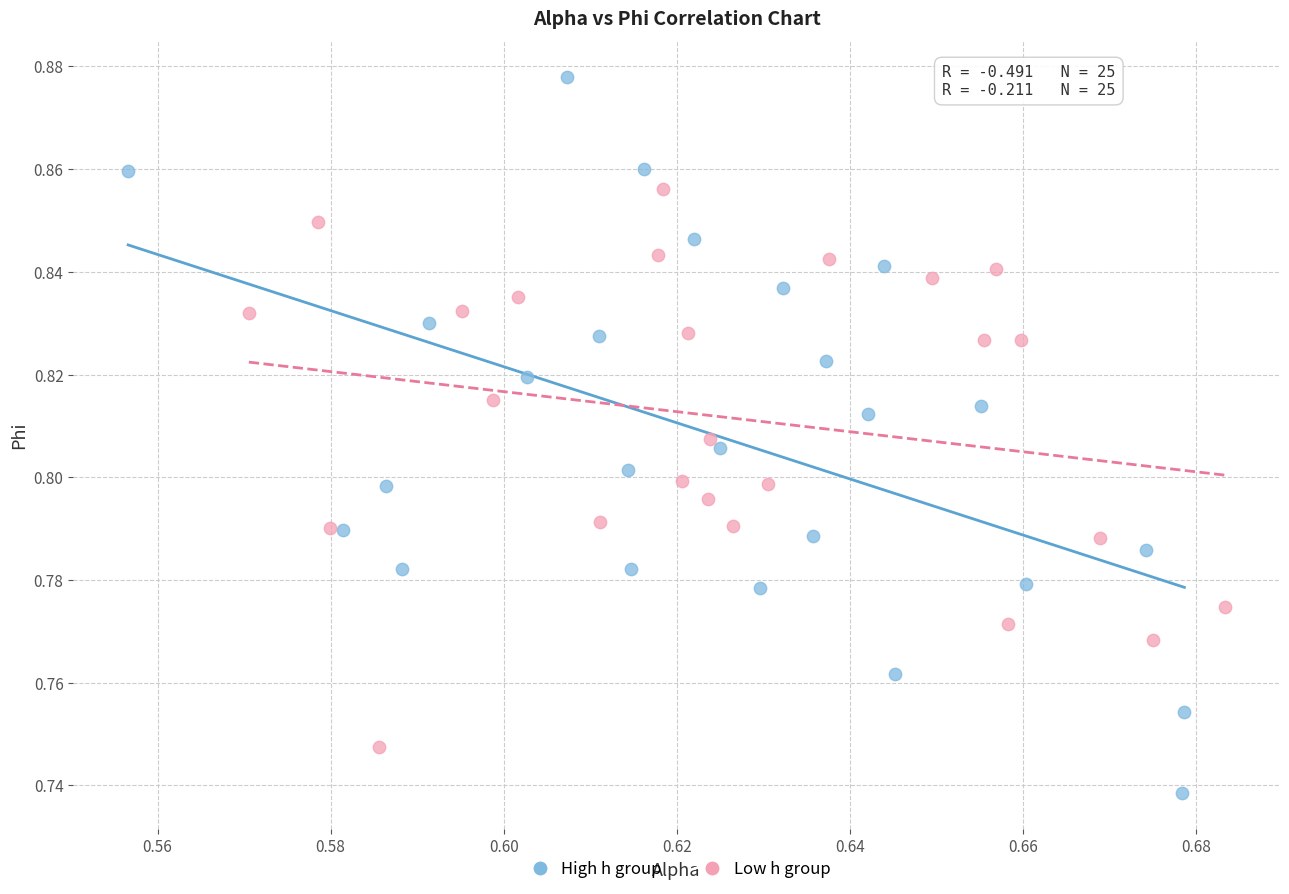

Which series contains the lowest Y value?

High h group